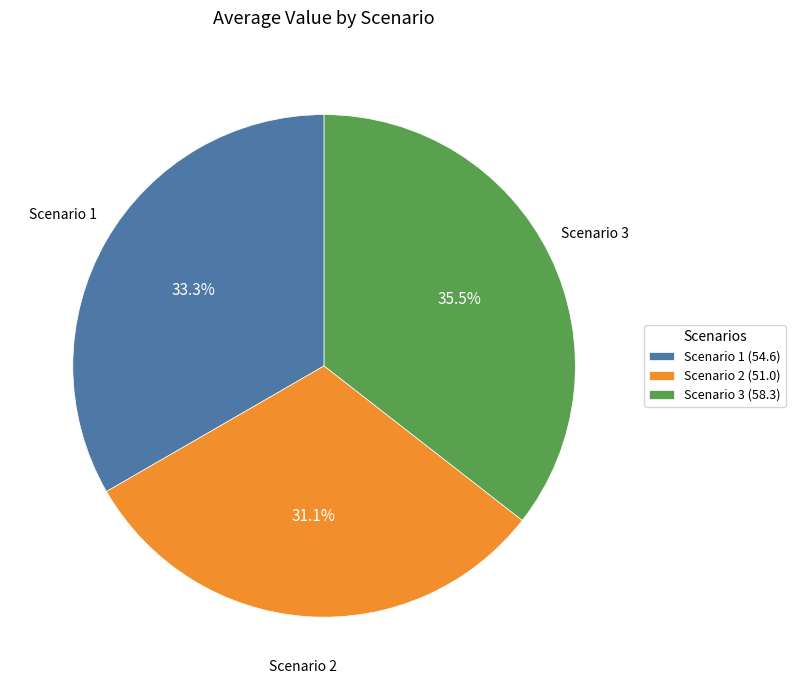

What percentage is NOT represented by Scenario 3?

64.5%